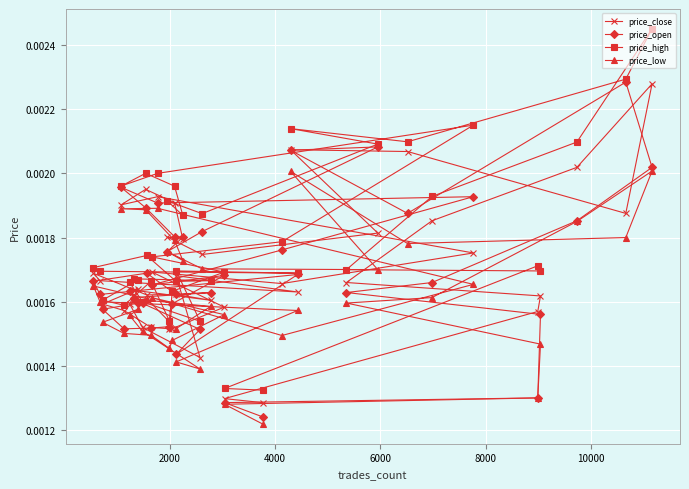

Which series has the largest range (max minus min)?

price_high